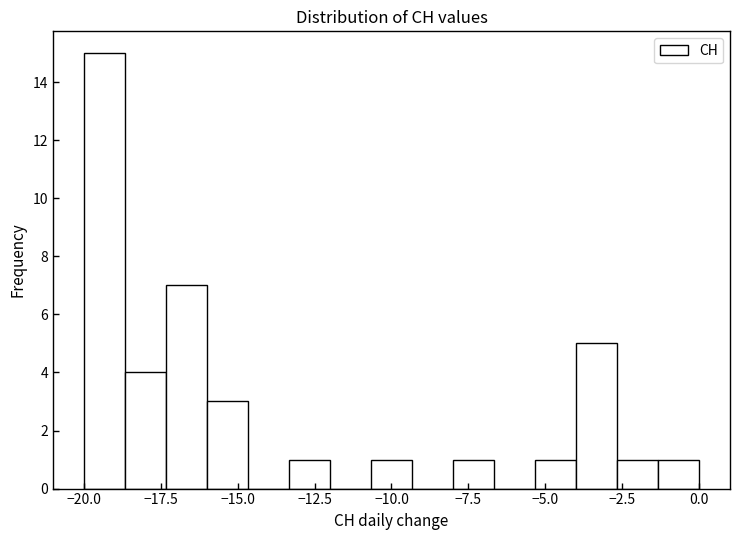

Read against the x-axis, roughly where is the centre of the tallest bar?

-19.5